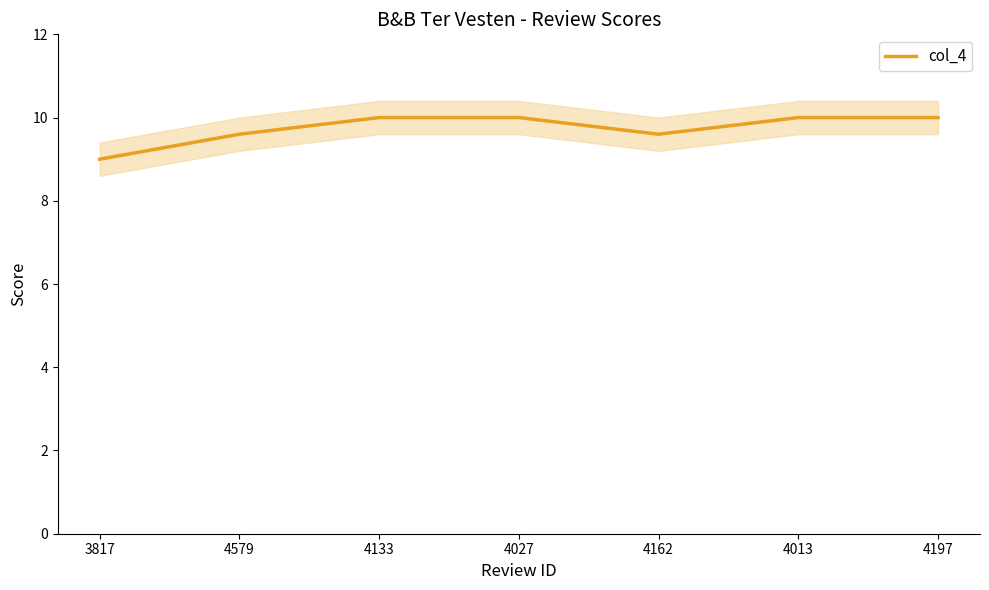

List the labels in order of value, smallest first.

3817, 4579, 4162, 4133, 4027, 4013, 4197